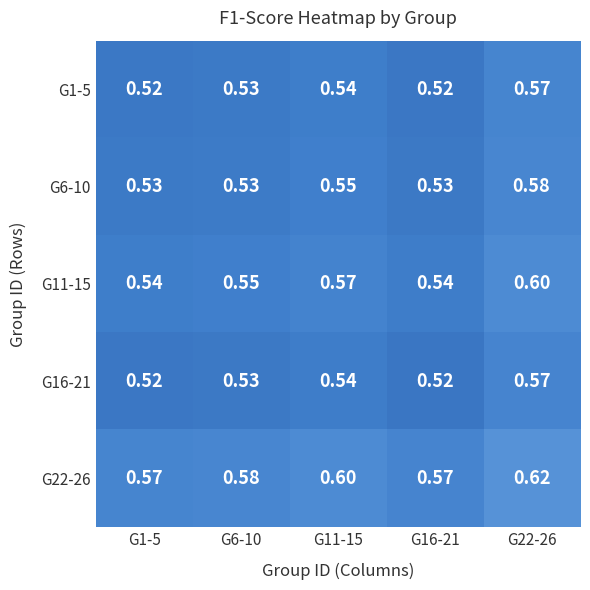

Is the value of G1-5 at G22-26 greater than the value of G11-15 at G6-10?

Yes